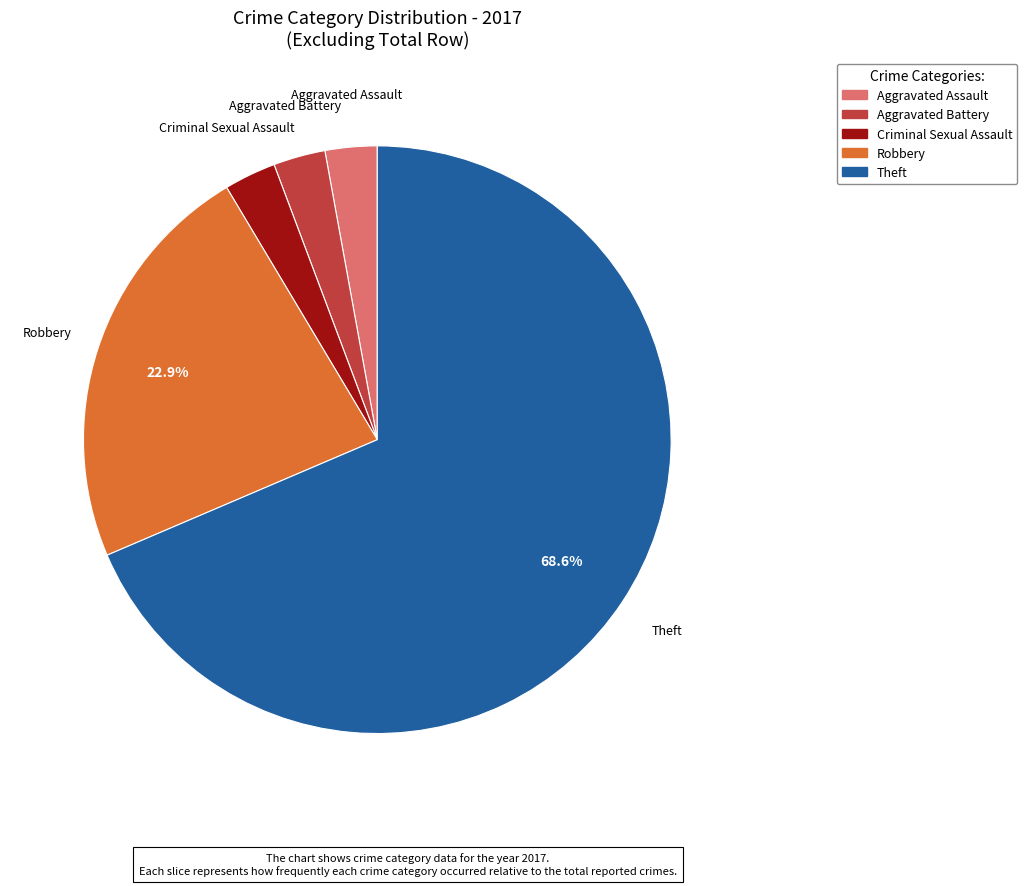

Does any single category account for the majority?

Yes